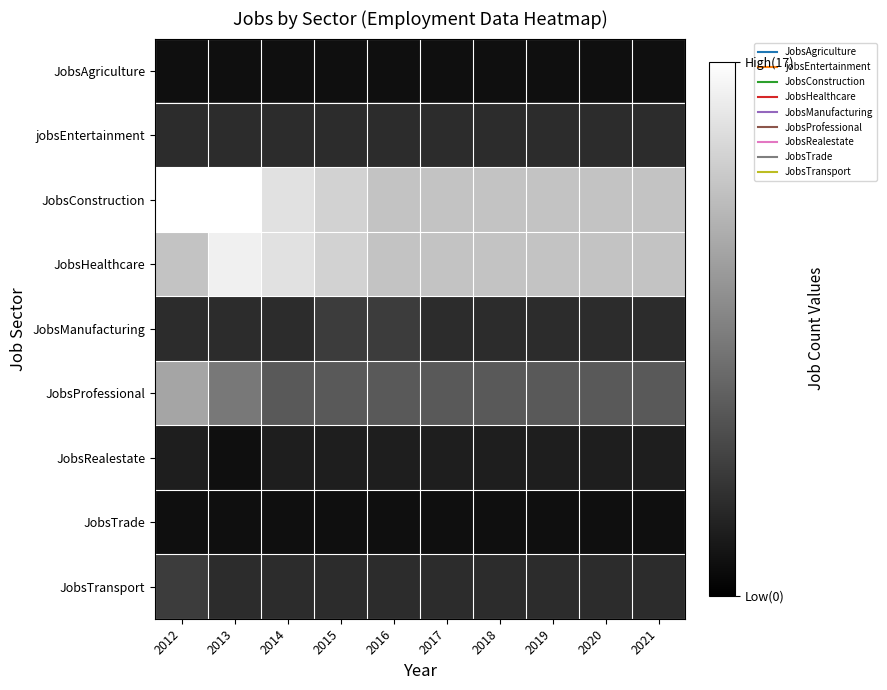

Count the number of categories in the chart.

10